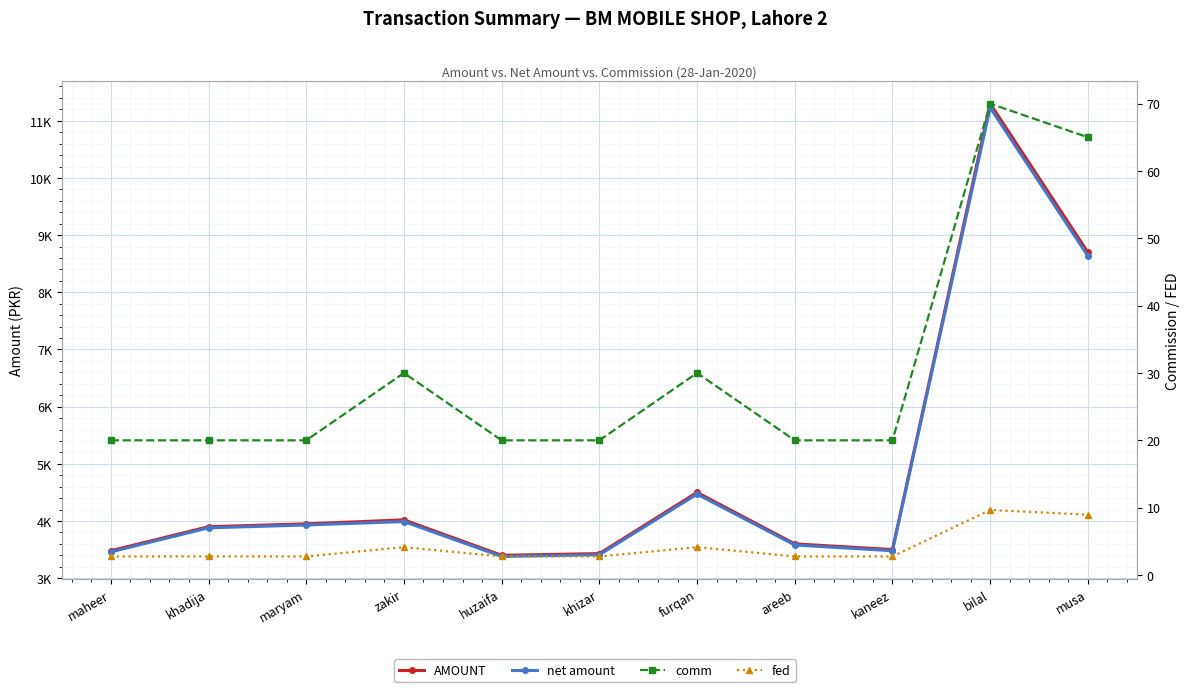

Rank the series at bilal from lowest to highest value.

fed, comm, net amount, AMOUNT